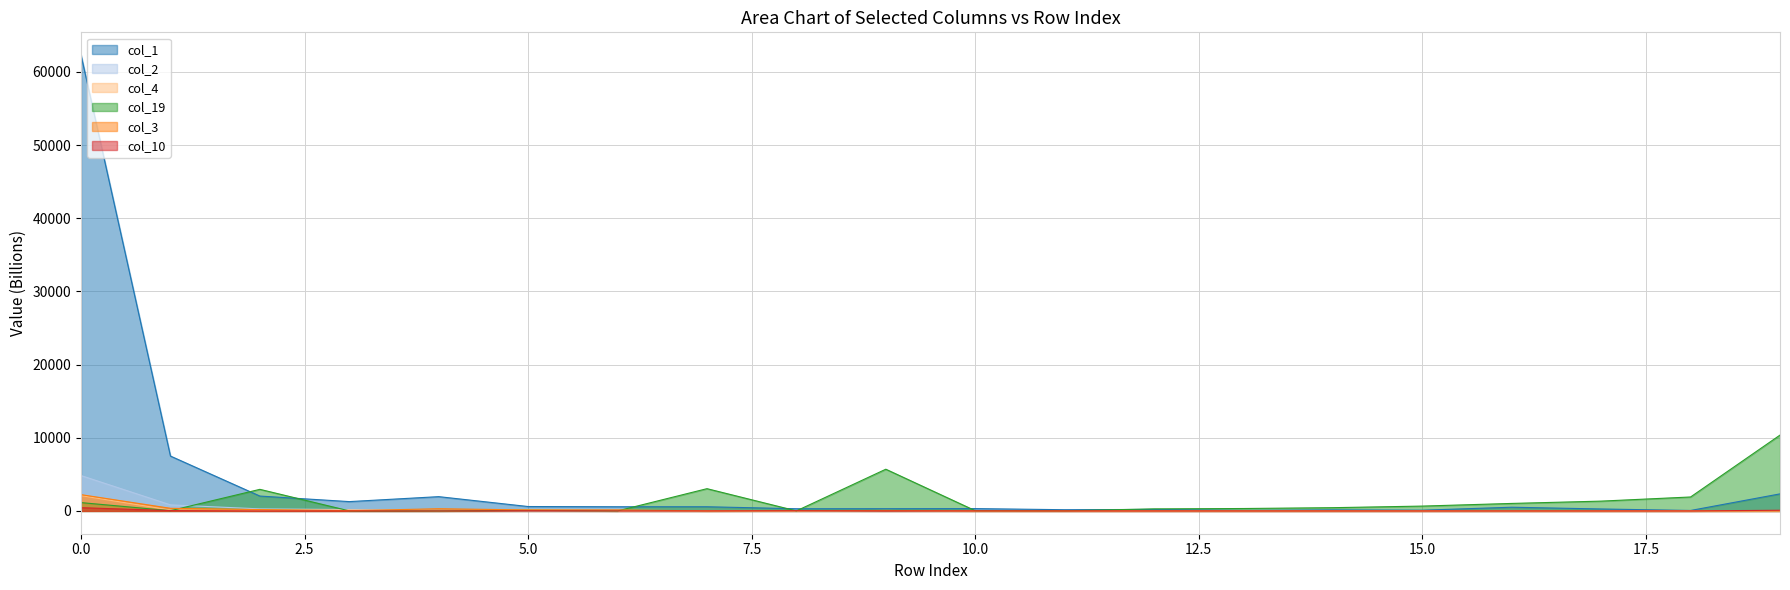

Is it true that col_4 equals 87.2 at 2?

True